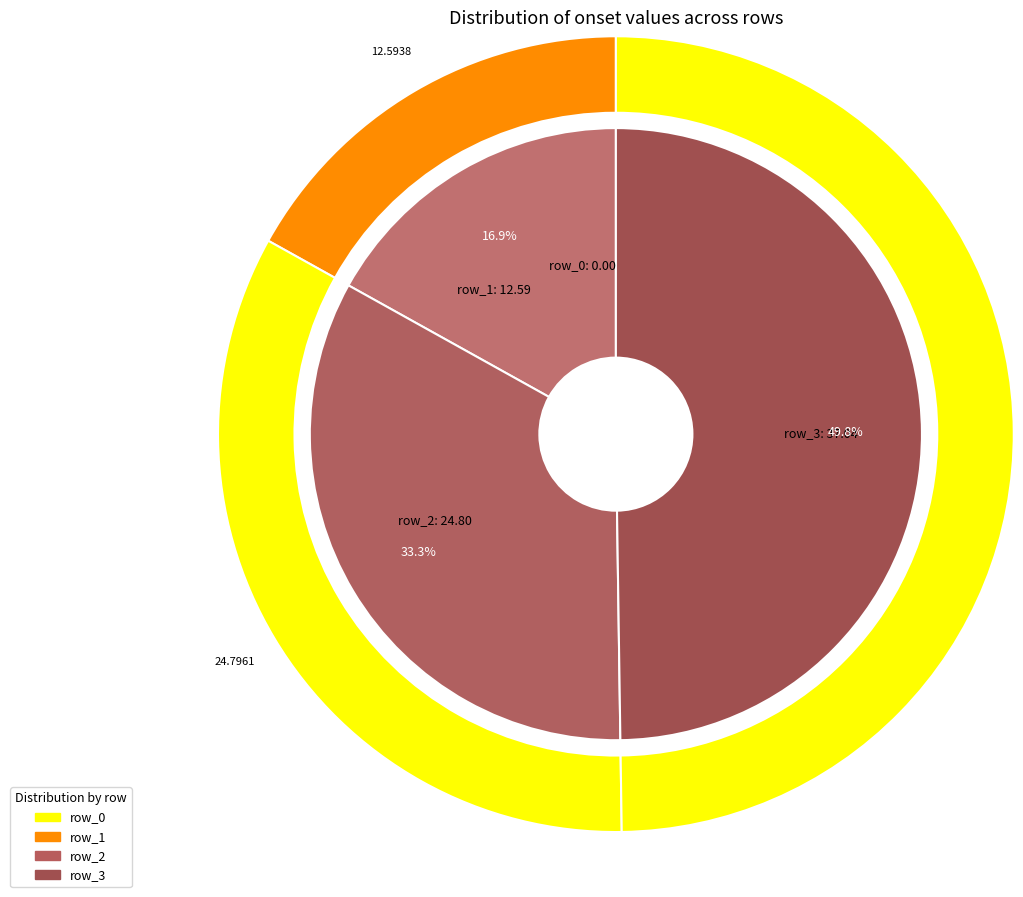

Is the sum of 3 and 0 greater than half?

No